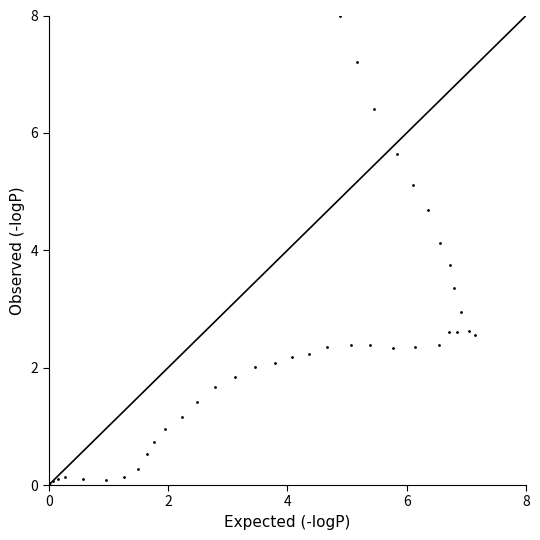

What Y value in the scatter plot is closest to 4?

4.1